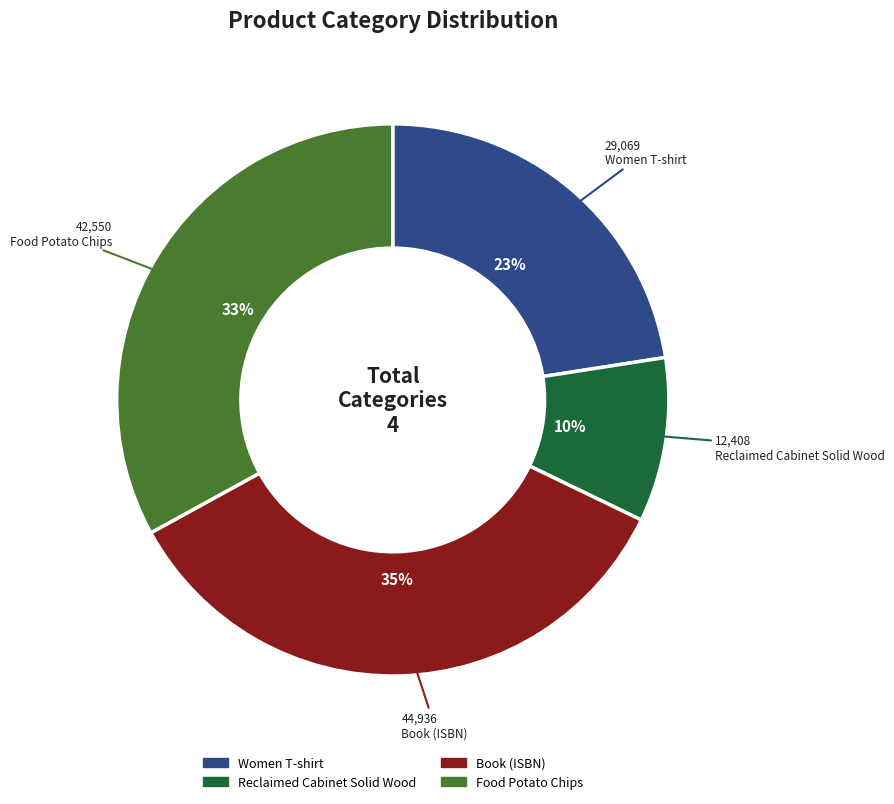

To the nearest percent, what is the average slice percentage?

25%